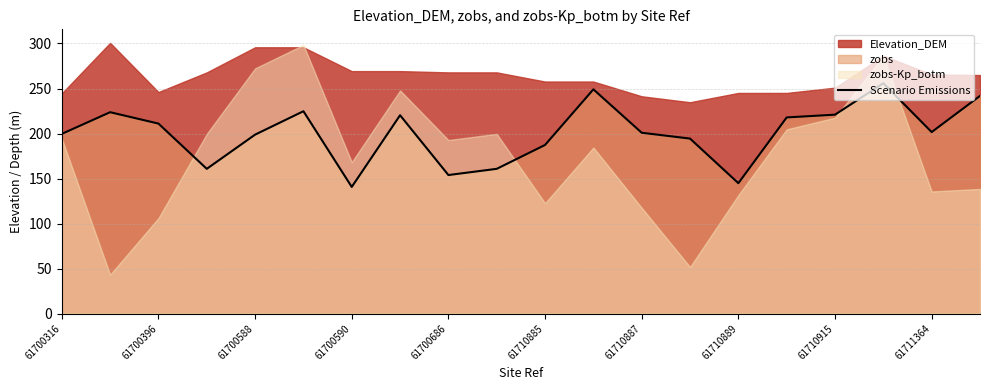

True or false: Scenario Emissions has a value of 97.5 at 61700396.

False